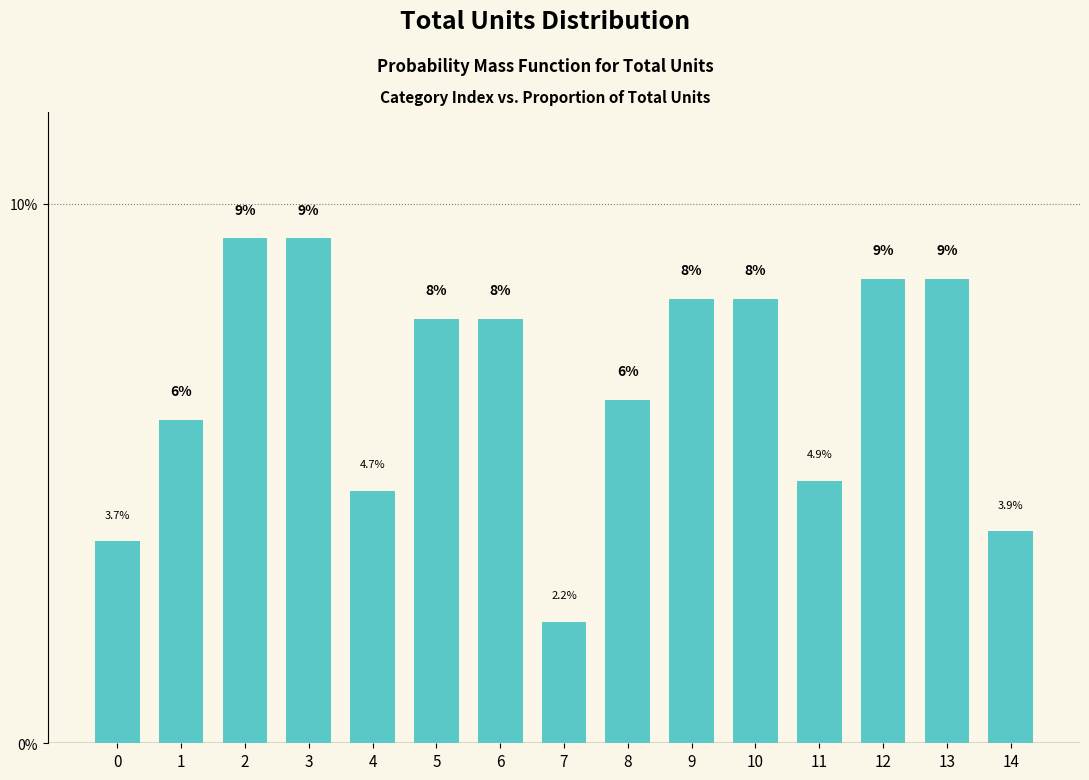

The value at 14 is 3.9. True or false?

True